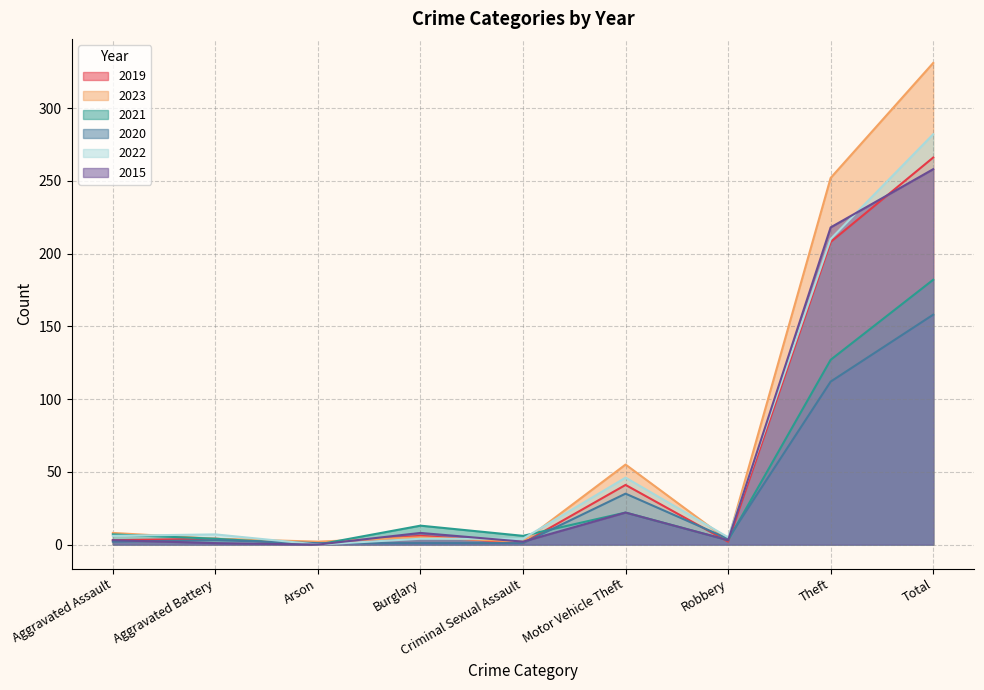

Does the chart have visible grid lines?

Yes